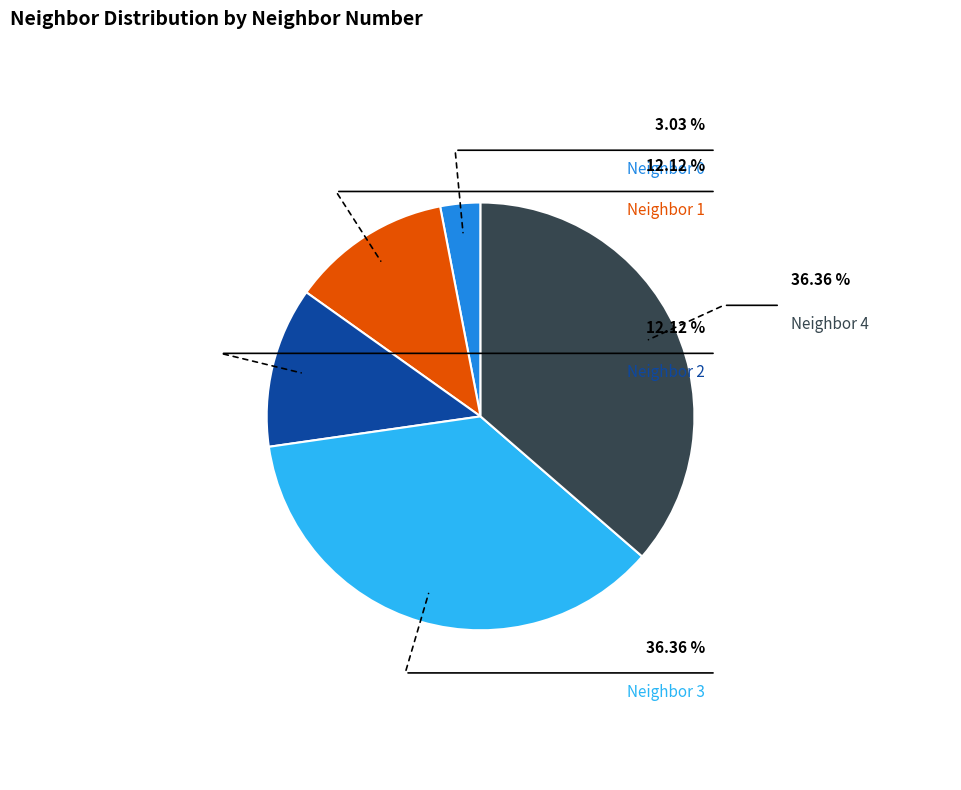

Count the number of slices in the pie.

5